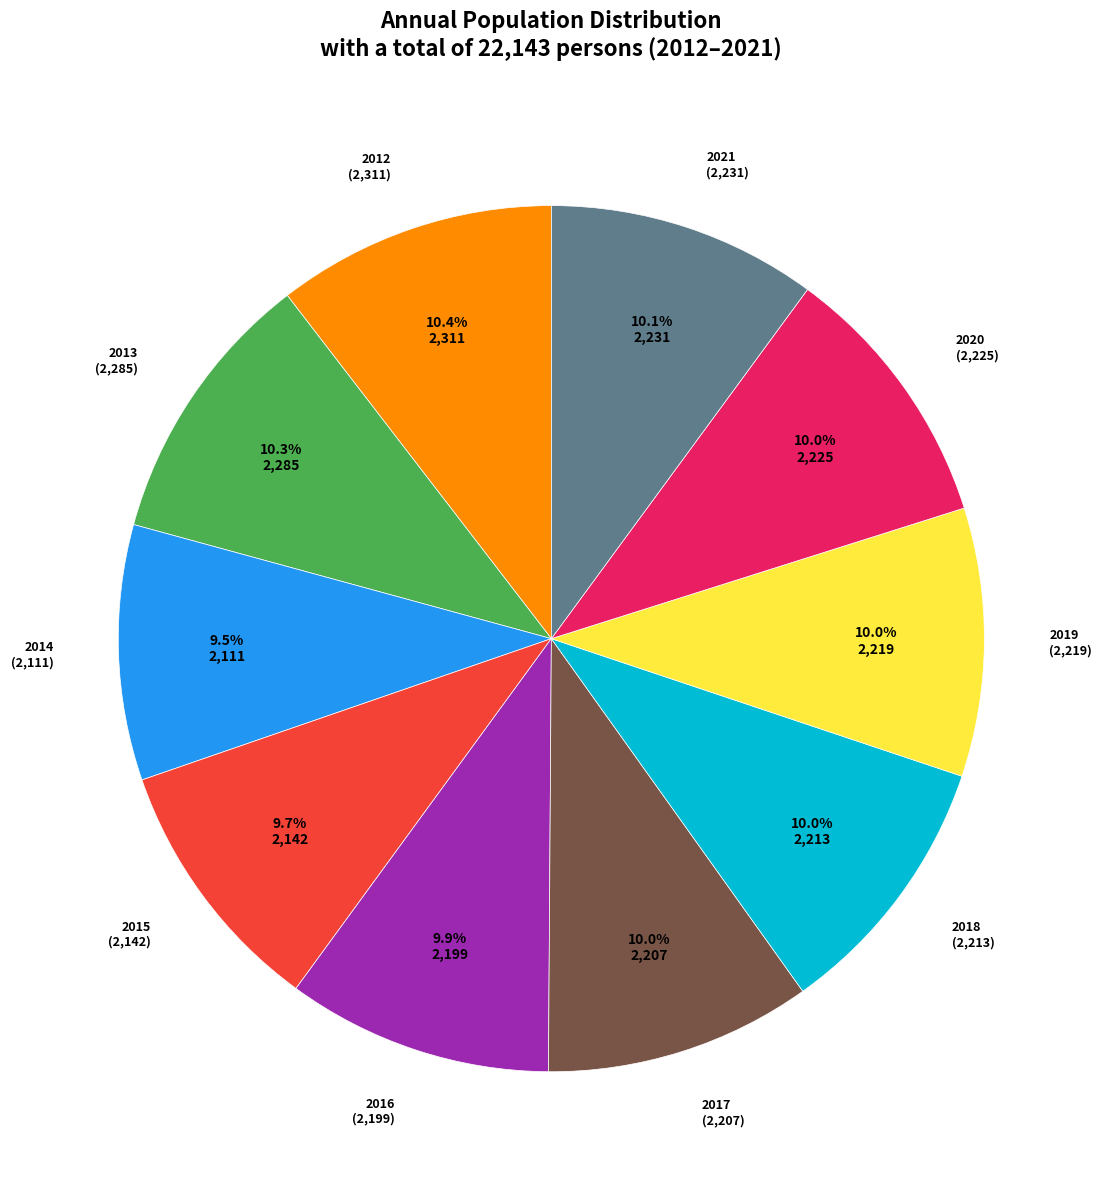

Does 2015 represent more than half of the total?

No